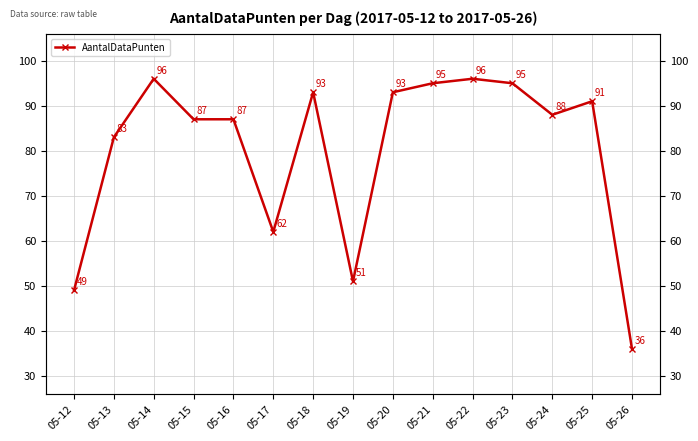

How many interior local peaks (higher than both neighbors) does the data have?

4